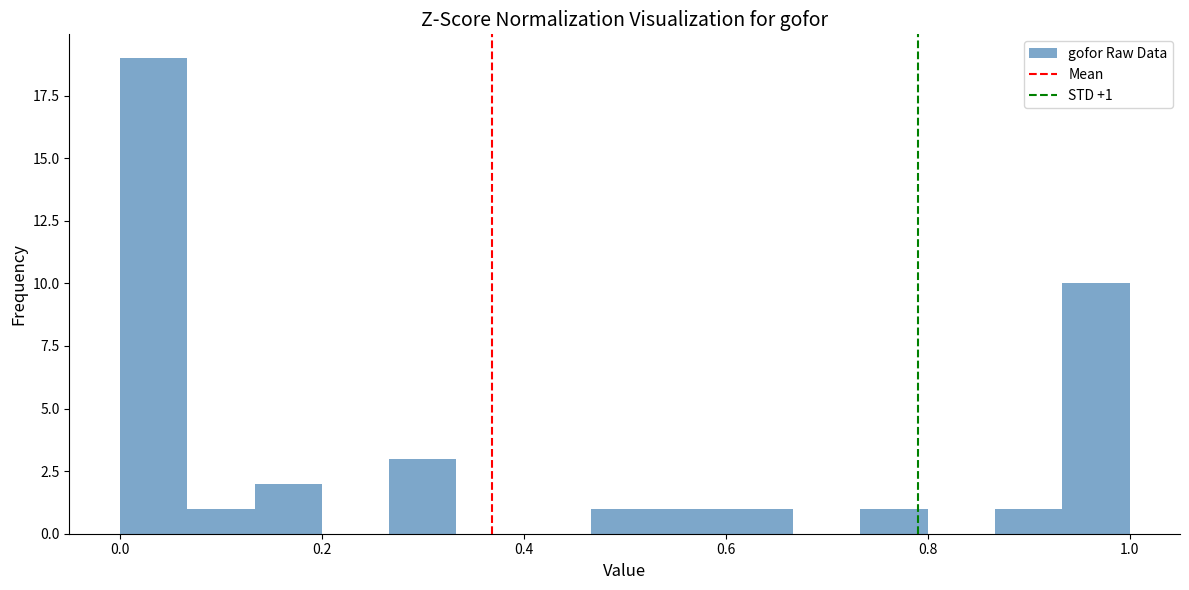

Around what value on the x-axis is the tallest bar? Give the approximate position of its centre, as read against the axis.

0.04